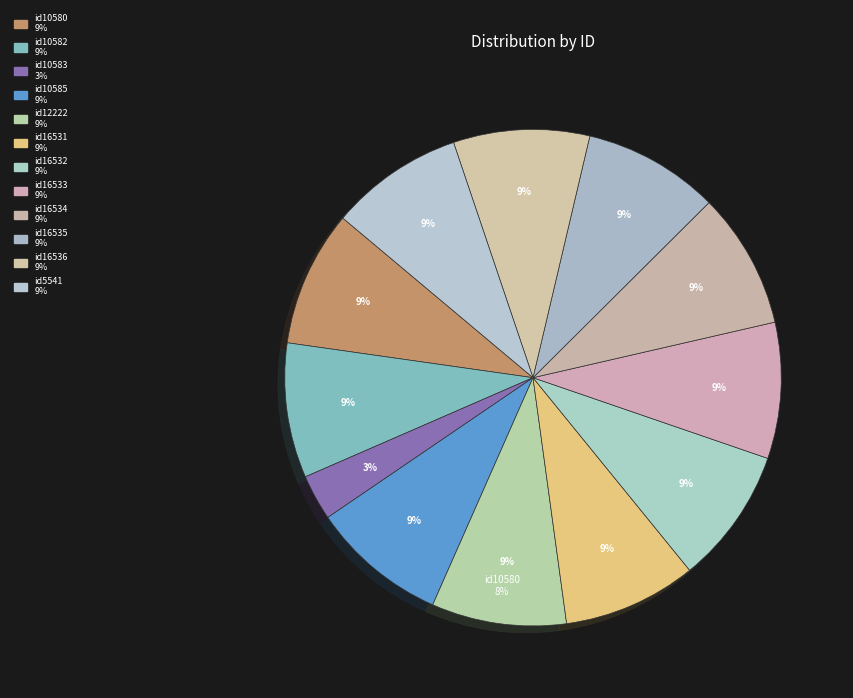

How many segments does this pie chart have?

12